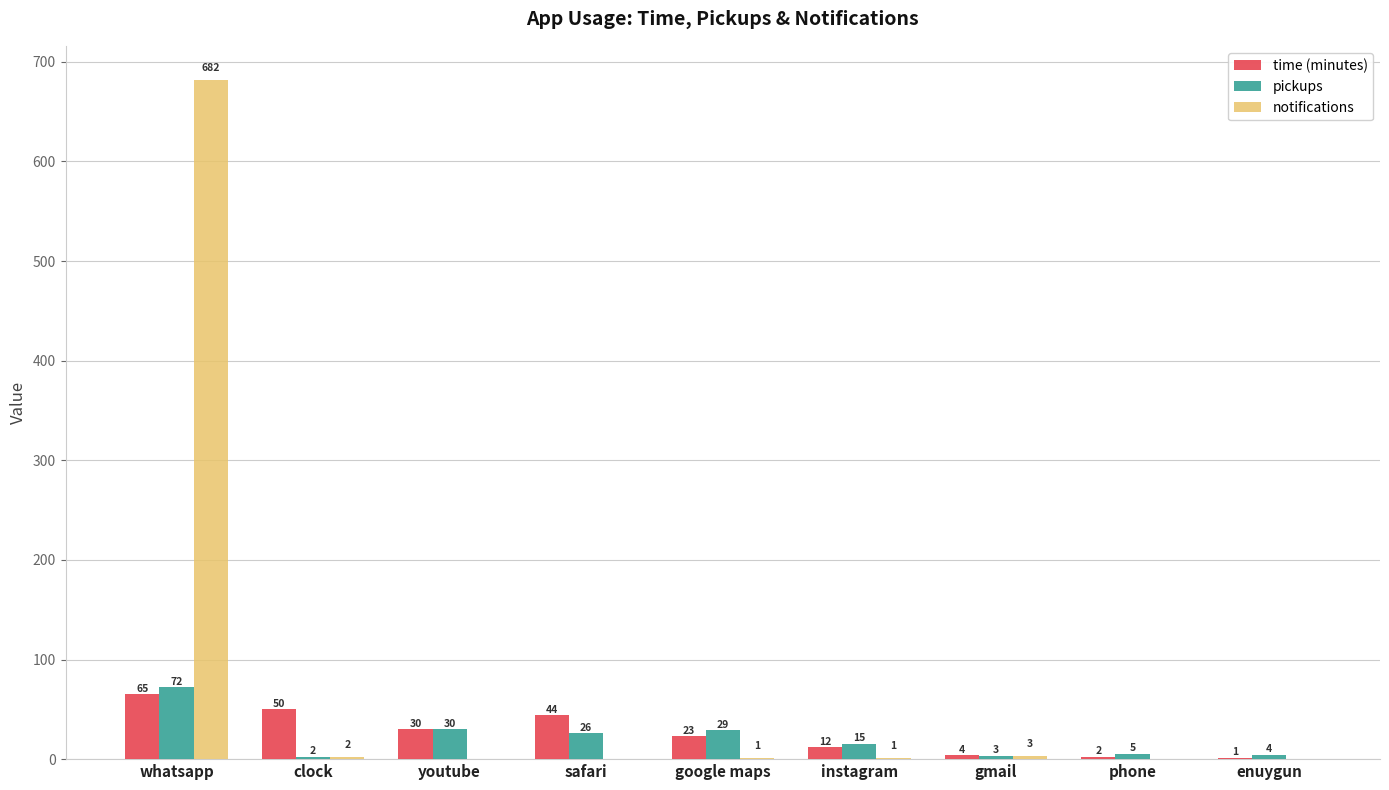

Reading right to left, extract all data points from this chart.

time (minutes): 1	2	4	12	23	44	30	50	65
pickups: 4	5	3	15	29	26	30	2	72
notifications: 0	0	3	1	1	0	0	2	682